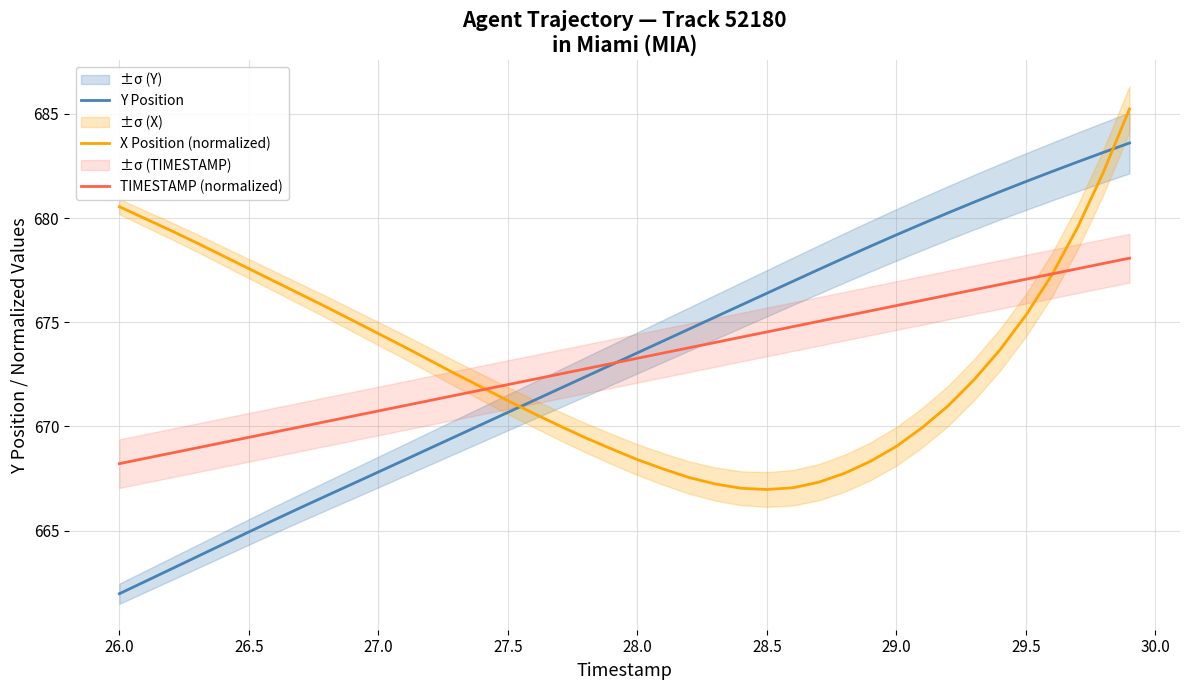

The TIMESTAMP (normalized) series shows 1015.8 at 28.0. True or false?

False